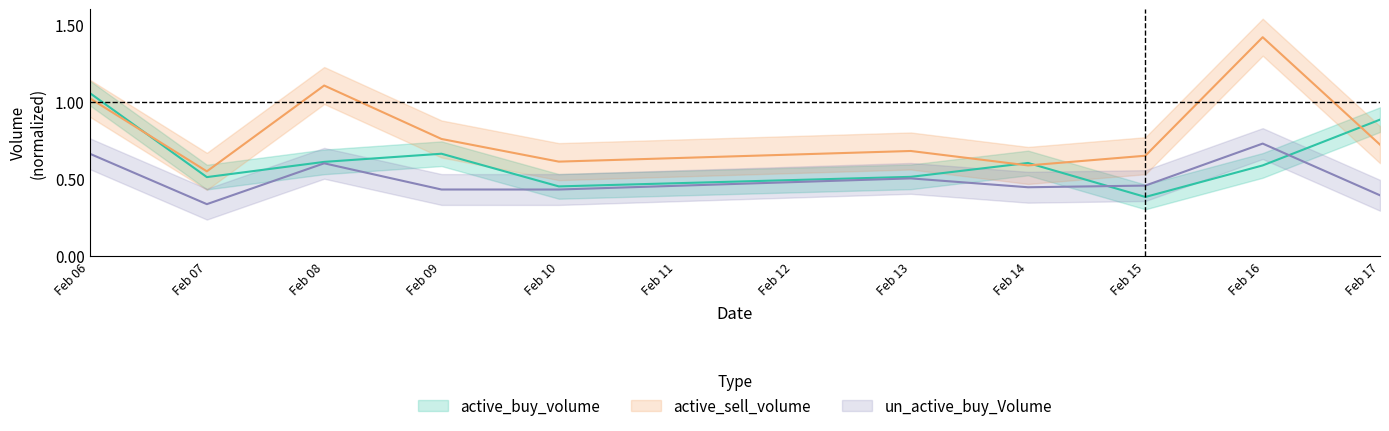

What is the difference between the active_sell_volume values at Feb 10 and Feb 13?

0.1